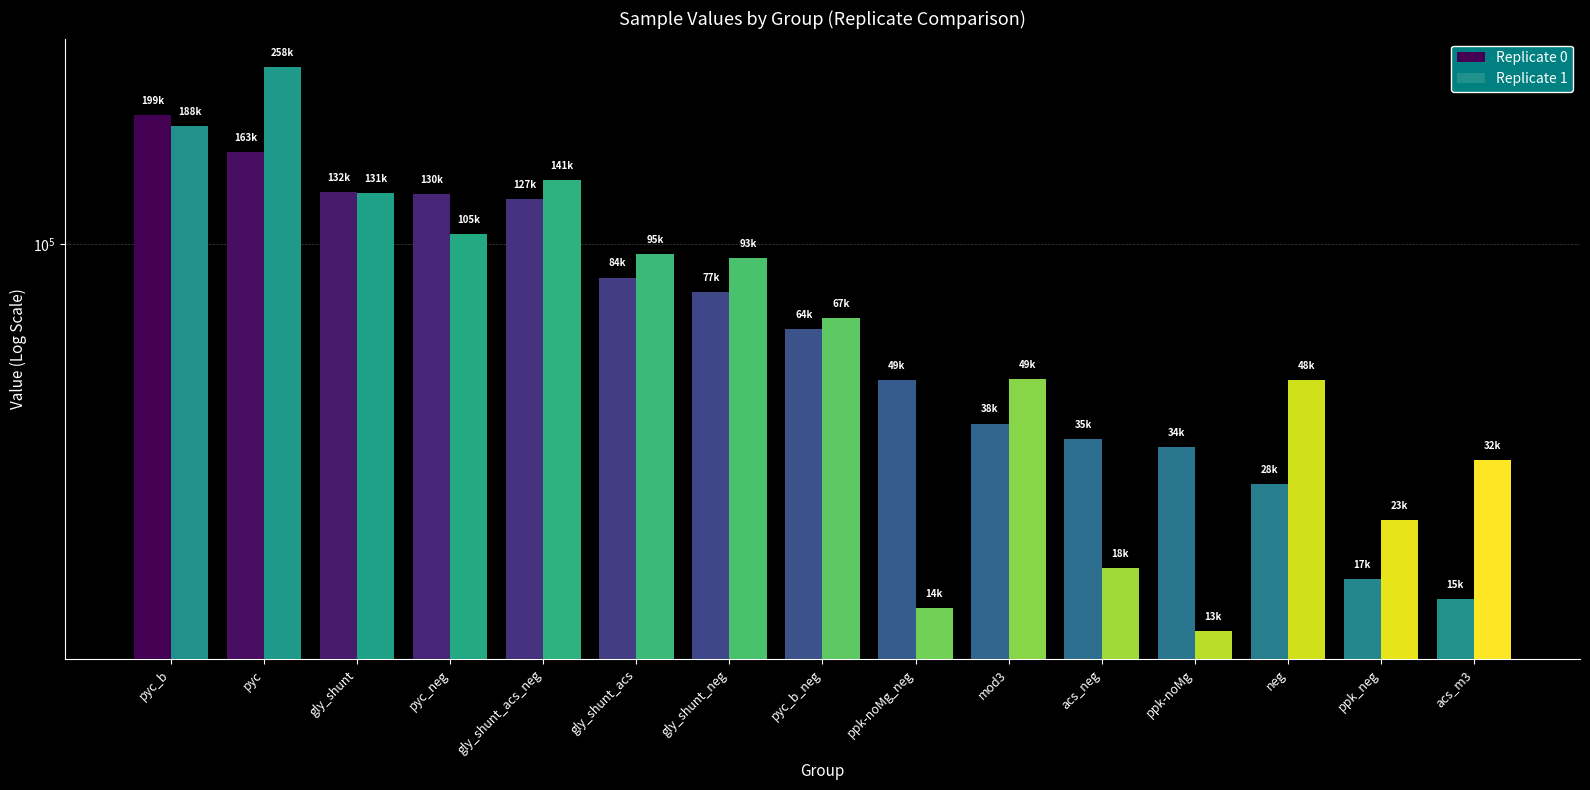

What is the label of the 3rd bar from the right?

neg